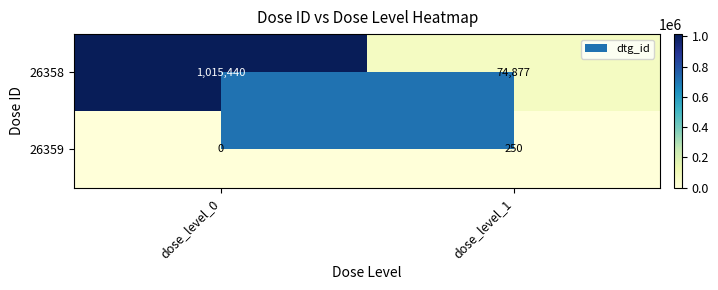

The 26359 series shows 447 at dose_level_1. True or false?

False